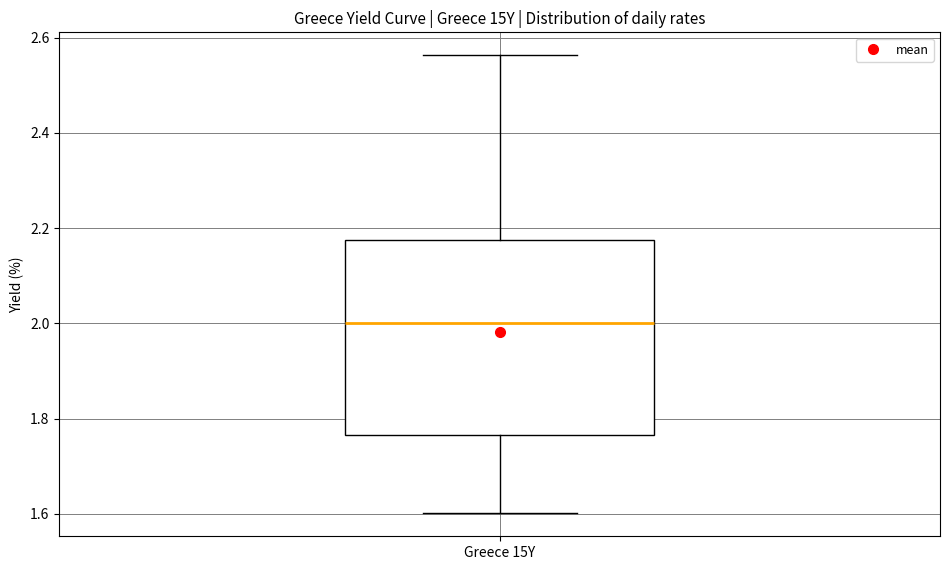

Read this box plot against the y-axis: the position of the median line, the range covered by the box, and the ends of both whiskers. The values are not printed on the chart, so give them approximately, as read against the axis.

median 2.00, box 1.76 to 2.18, whiskers 1.60 to 2.56